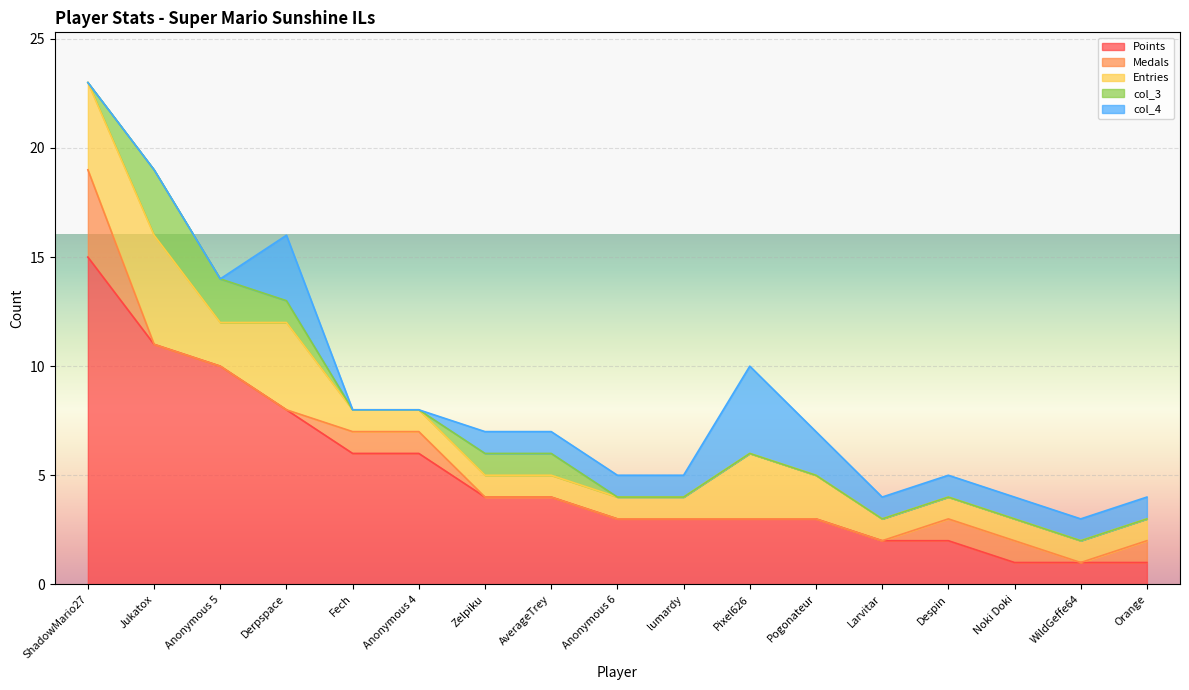

What is the difference between the second highest and minimum values in the Entries series?

3